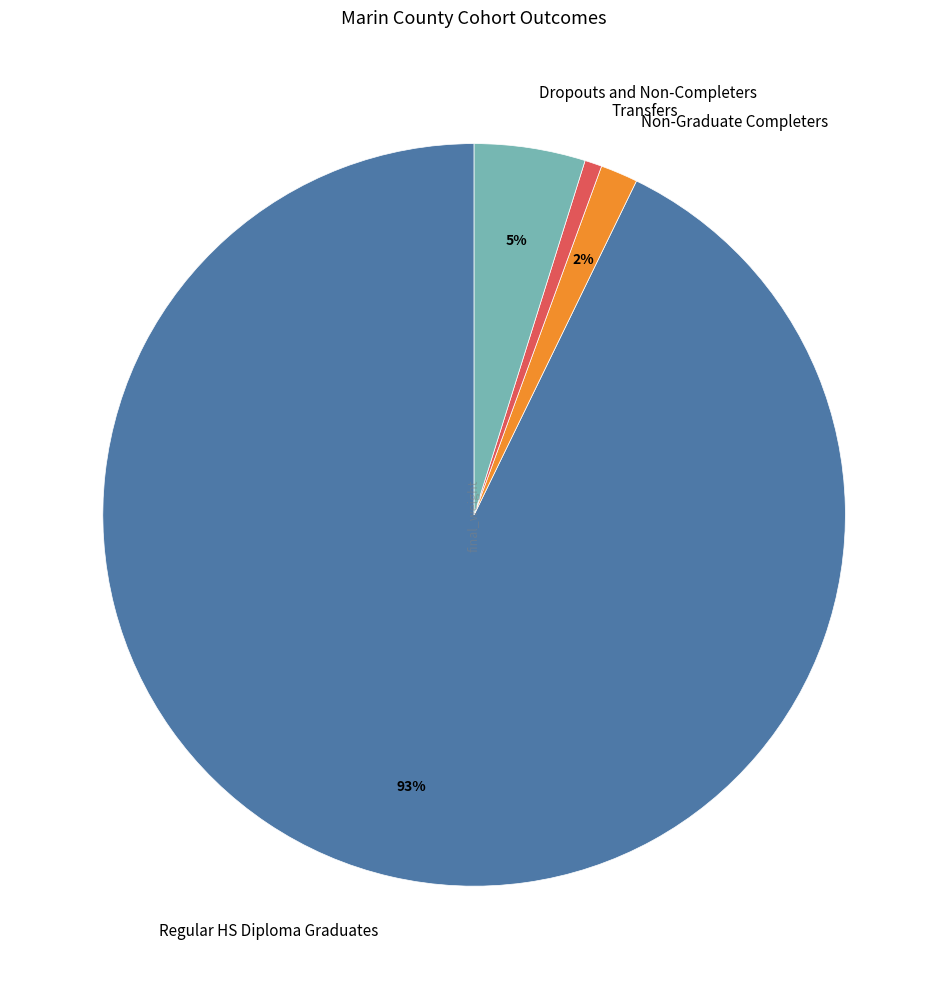

How many slices are in this pie chart?

4